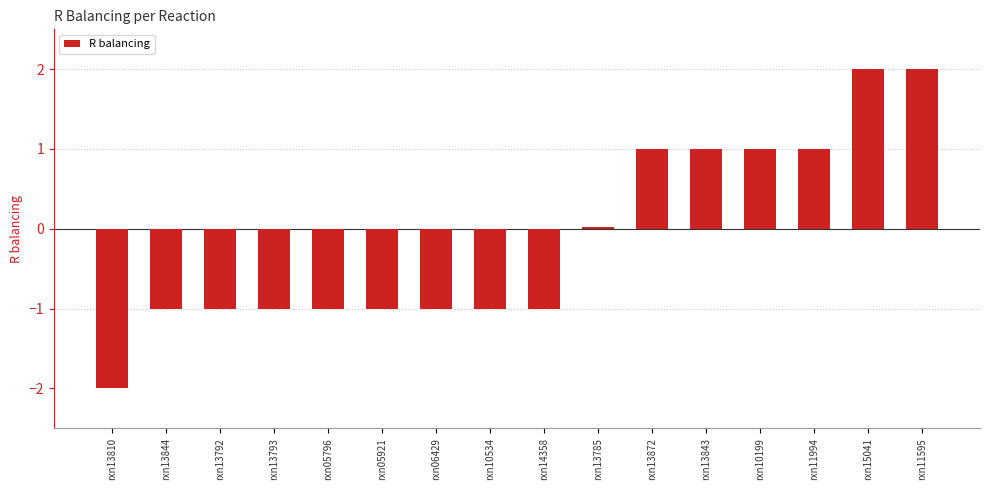

What is the sum of all values?

-2.0